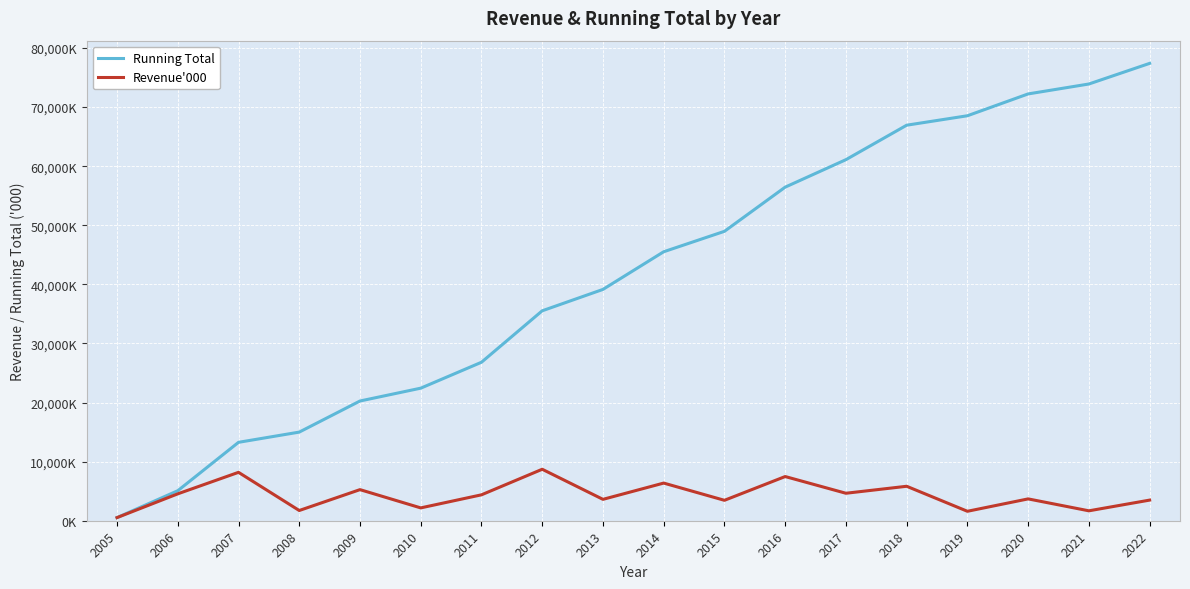

What is the spread (max minus min) of values at 2016?

48970